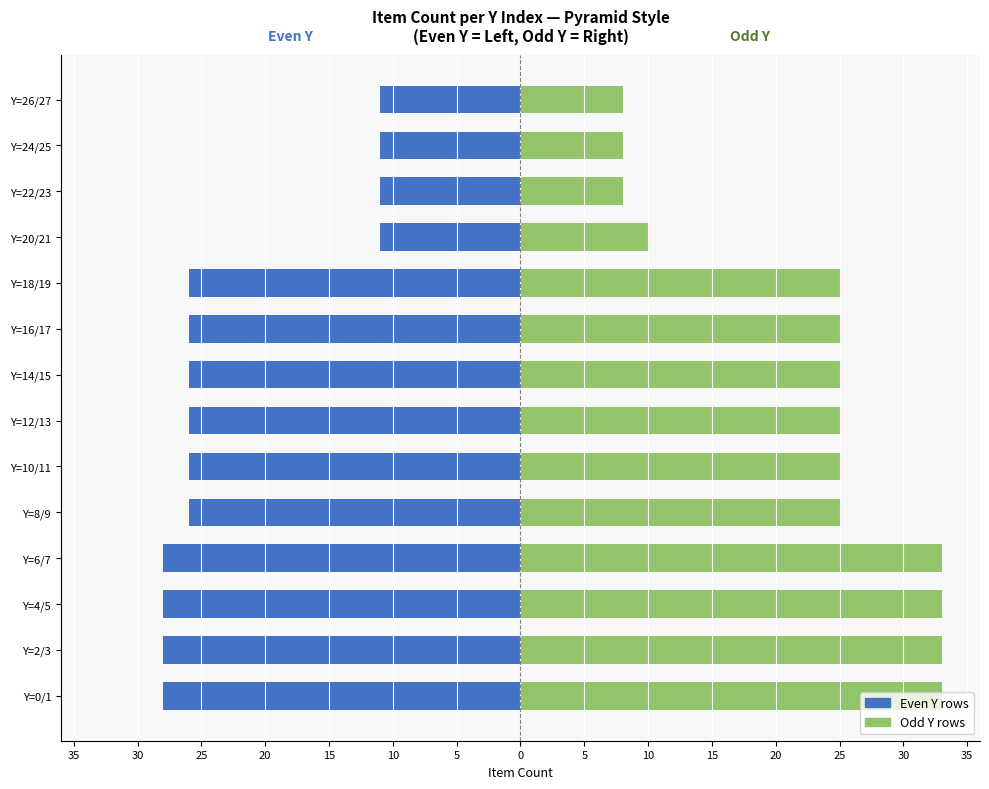

How many data points in Odd Y (right) are above 25?

4